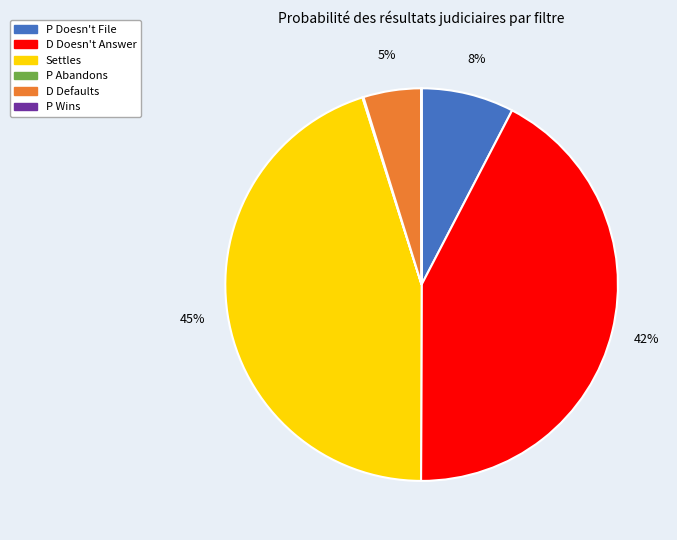

Is there any slice that represents more than half of the pie?

No